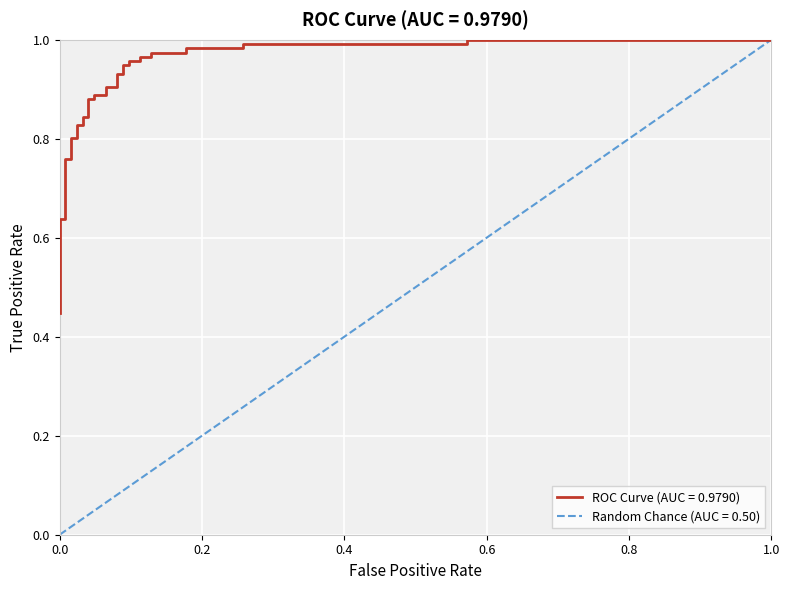

How many categories are shown in the chart?

37